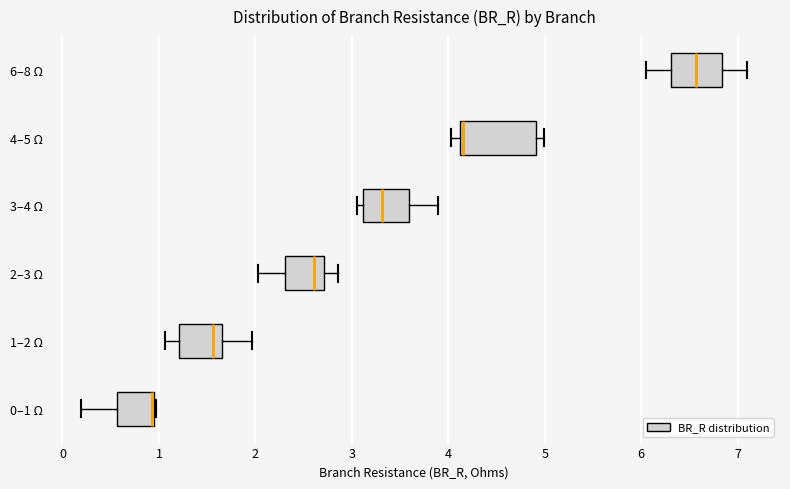

Reading bottom to top, read every box against the x-axis: the position of its median line, the range the box covers, and the ends of its whiskers. The values are not printed on the chart, so give them approximately, as read against the axis.

0–1 Ω: median 0.9 (drawn on the box's right edge), box 0.6 to 0.9, whiskers 0.2 to 1.0
1–2 Ω: median 1.6, box 1.2 to 1.7, whiskers 1.1 to 2.0
2–3 Ω: median 2.6, box 2.3 to 2.7, whiskers 2.0 to 2.9
3–4 Ω: median 3.3, box 3.1 to 3.6, whiskers 3.1 (just left of the box's left edge) to 3.9
4–5 Ω: median 4.2, box 4.1 to 4.9, whiskers 4.0 to 5.0
6–8 Ω: median 6.6, box 6.3 to 6.8, whiskers 6.0 to 7.1